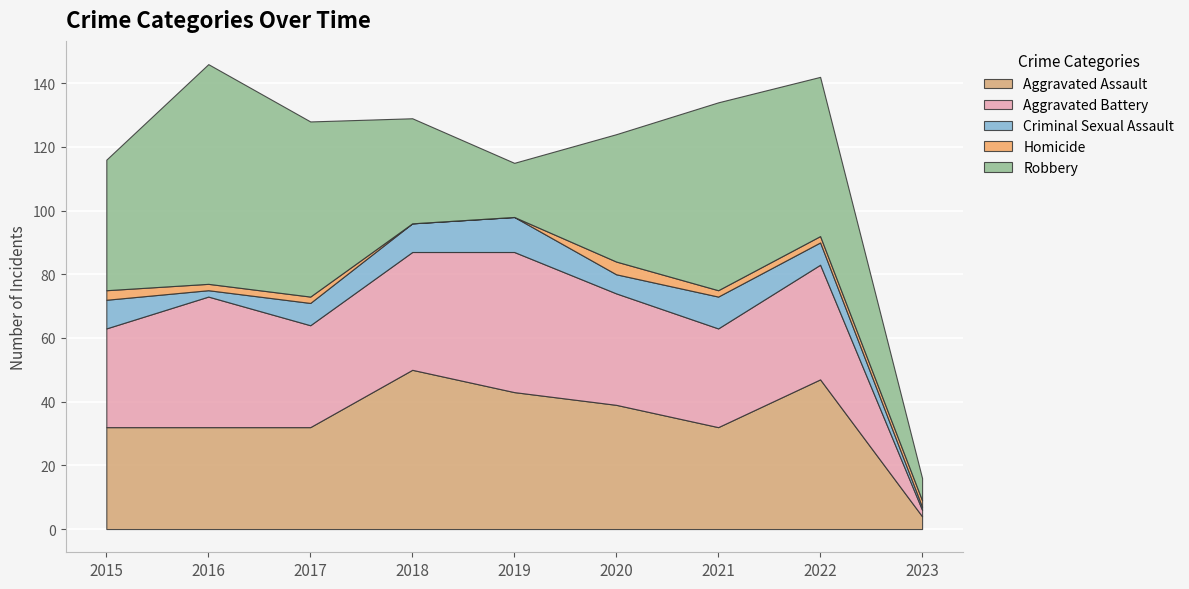

Reading left to right, what are all the values shown in this chart?

Aggravated Assault: 32	32	32	50	43	39	32	47	4
Aggravated Battery: 31	41	32	37	44	35	31	36	2
Criminal Sexual Assault: 9	2	7	9	11	6	10	7	1
Homicide: 3	2	2	0	0	4	2	2	2
Robbery: 41	69	55	33	17	40	59	50	7